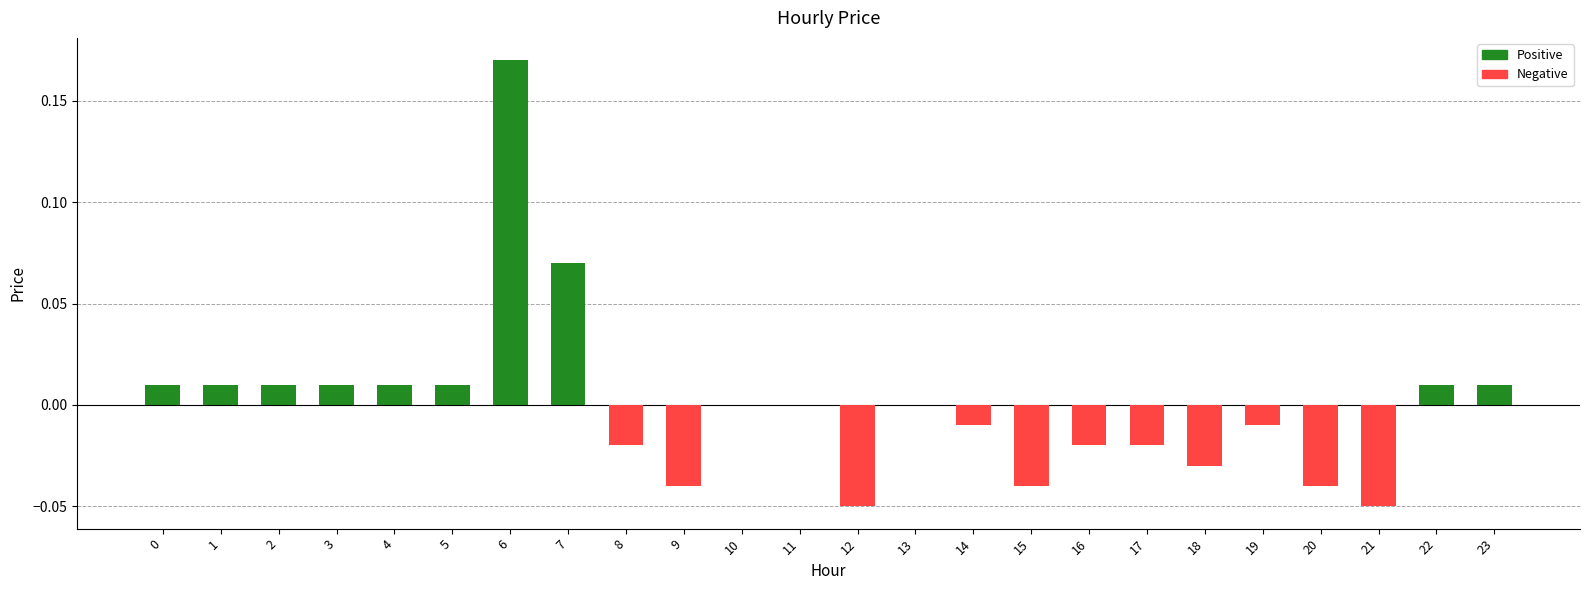

The chart shows a value of -0.0 at 20. True or false?

True